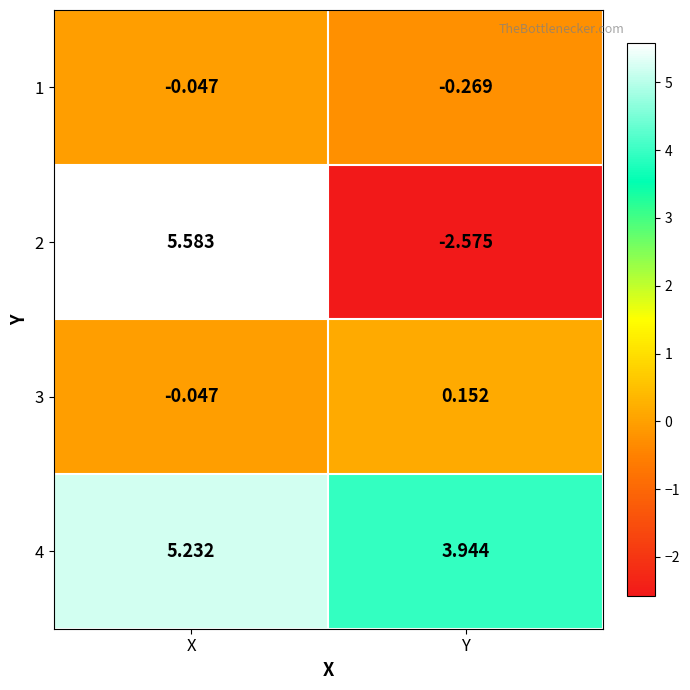

At which label does 4 first exceed 5?

X